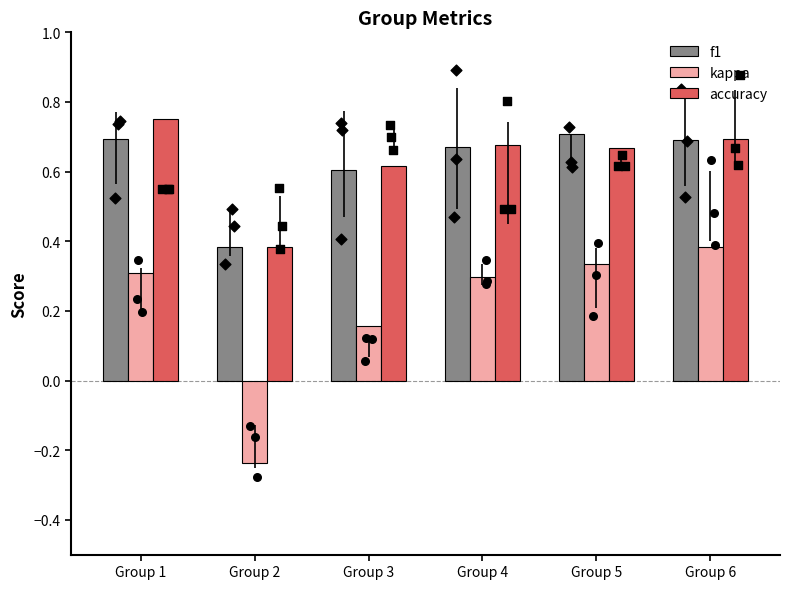

At which category is the sum across all series the highest?

Group 6